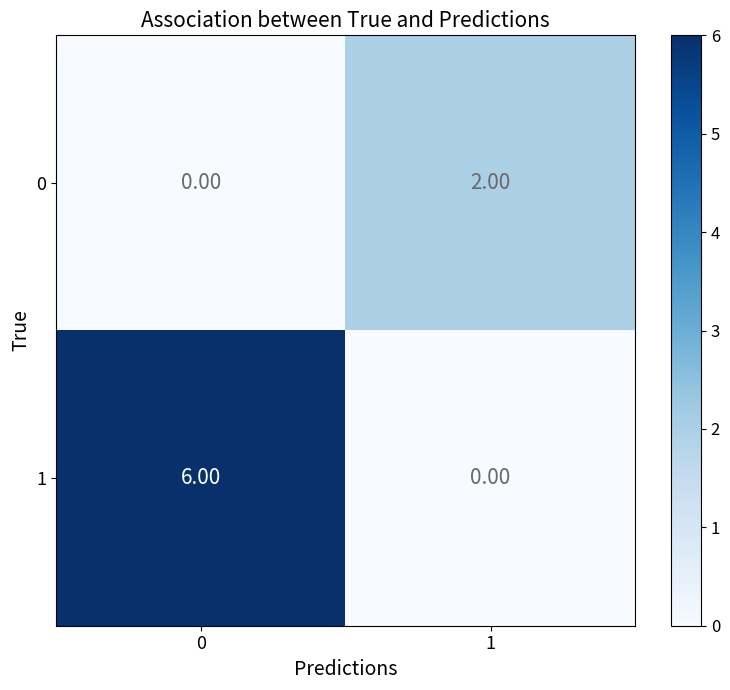

What is the sum of the 1 values at 1 and 0?

6